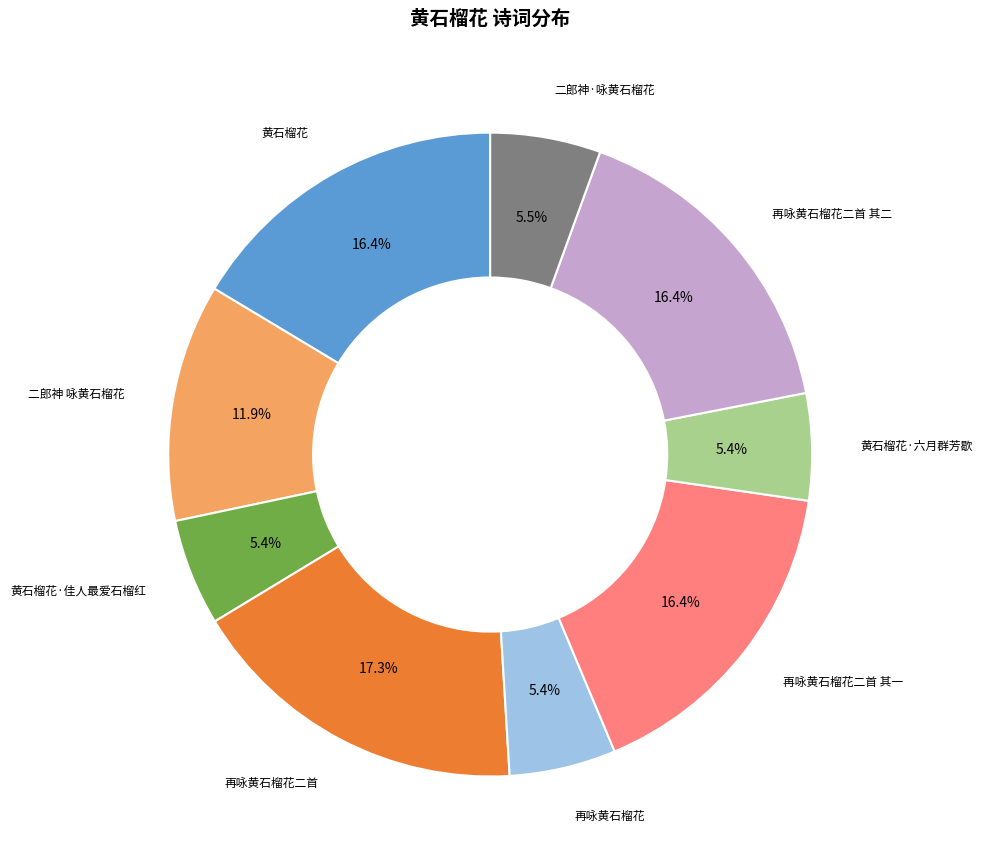

How many segments does this pie chart have?

9